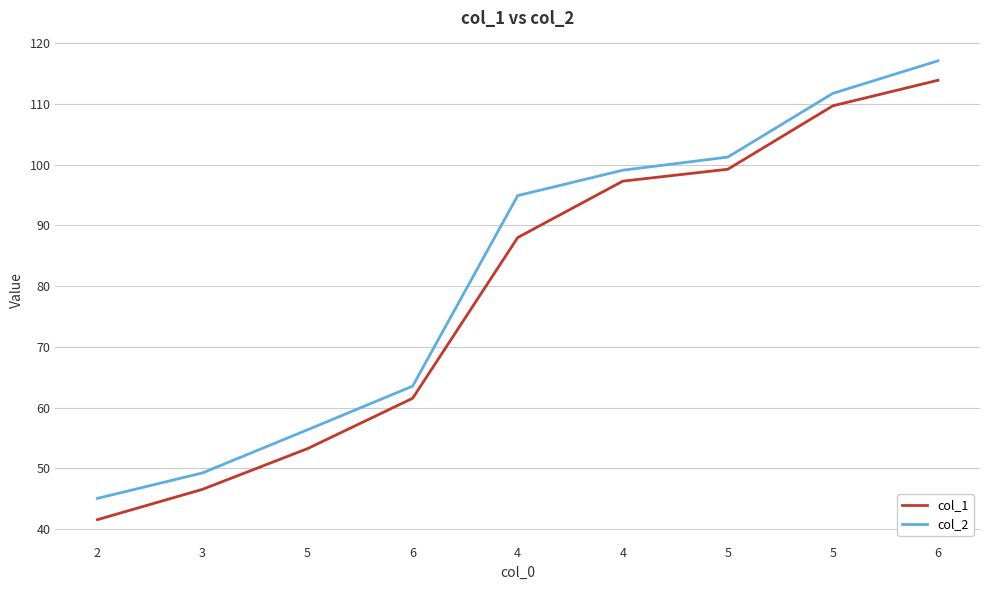

What is the sum of the col_2 values at 5 and 6?

228.8